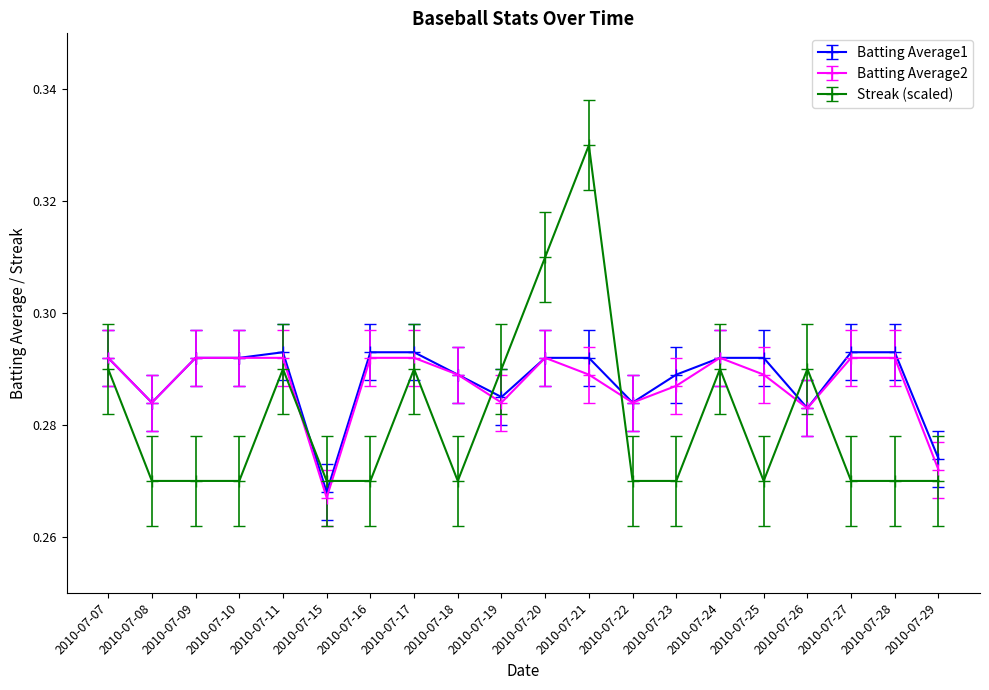

Between 2010-07-19 and 2010-07-21, which series saw the biggest shift?

Streak (scaled)